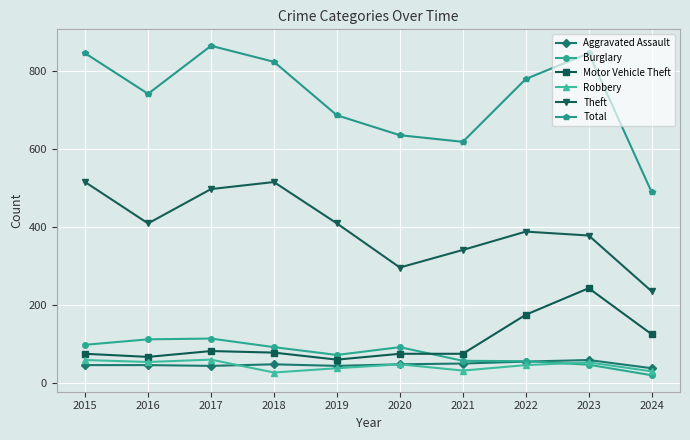

The value of Motor Vehicle Theft at 2015 is 118. True or false?

False